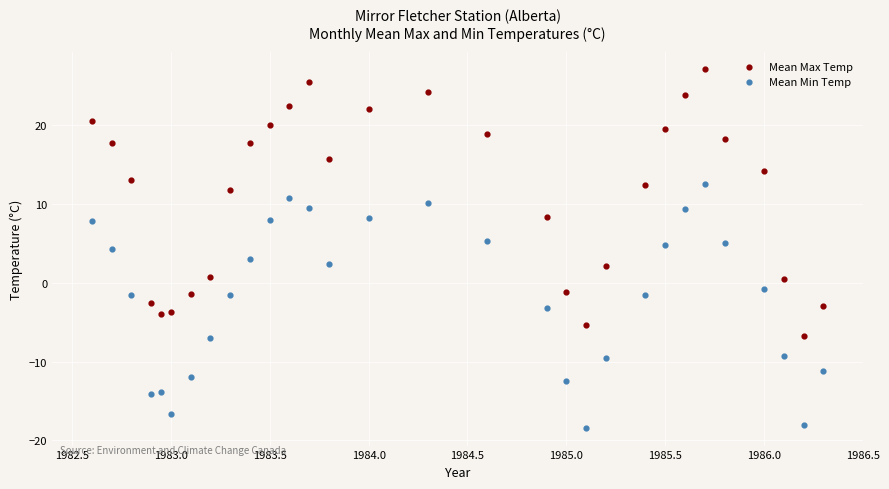

Which series has the largest Y range (max minus min)?

Mean Max Temp